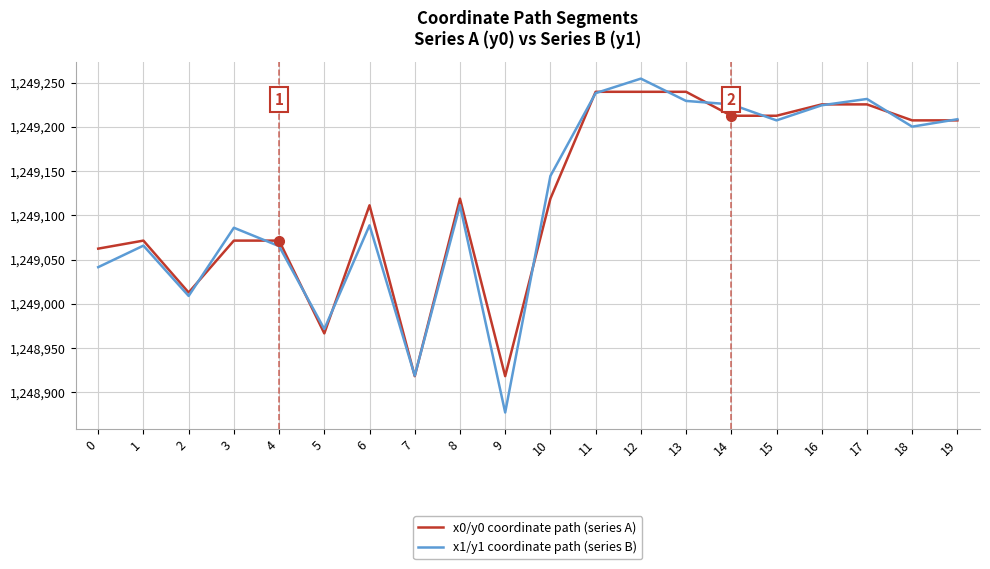

What is the sum of the x0/y0 coordinate path (series A) values at 11 and 10?

2498358.4